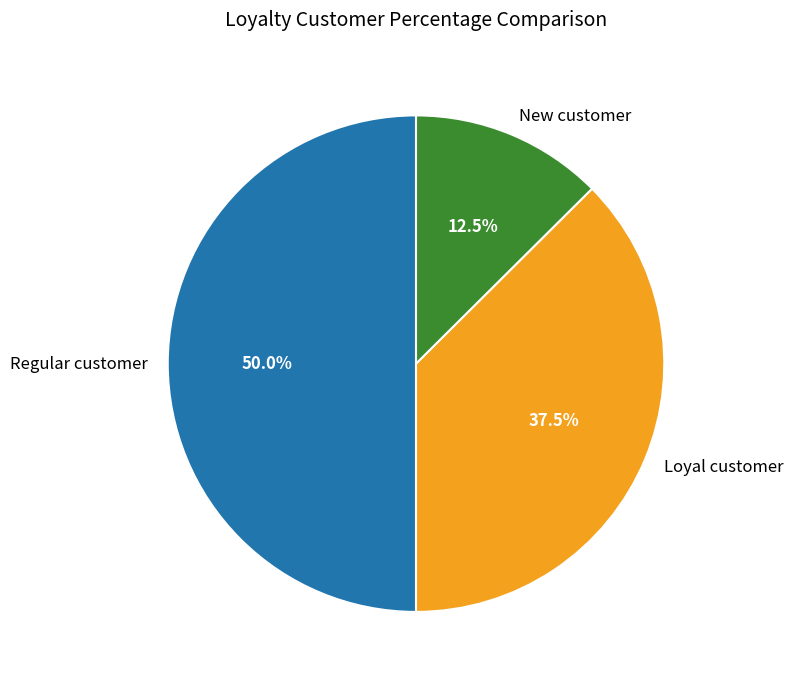

How much of the chart is everything except Loyal customer?

62.5%